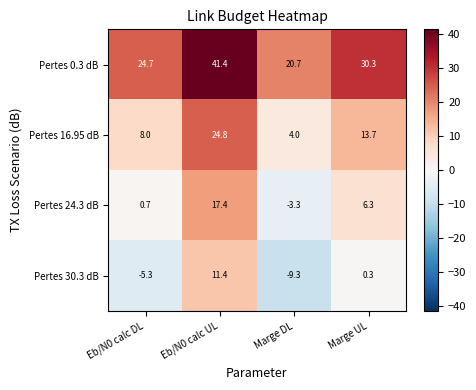

What is the average value of the Pertes 30.3 dB series?

-0.7